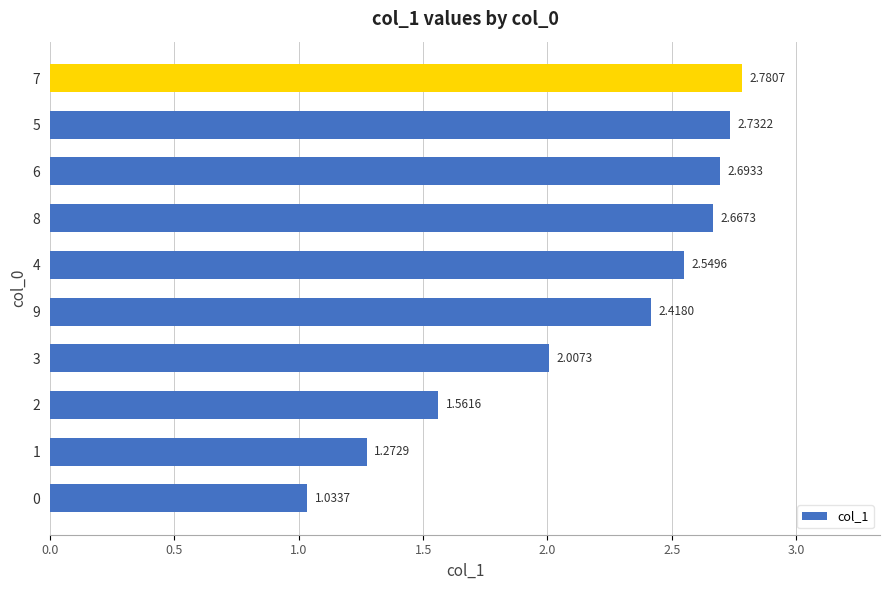

What is the change in value from 3 to 7?

+0.8